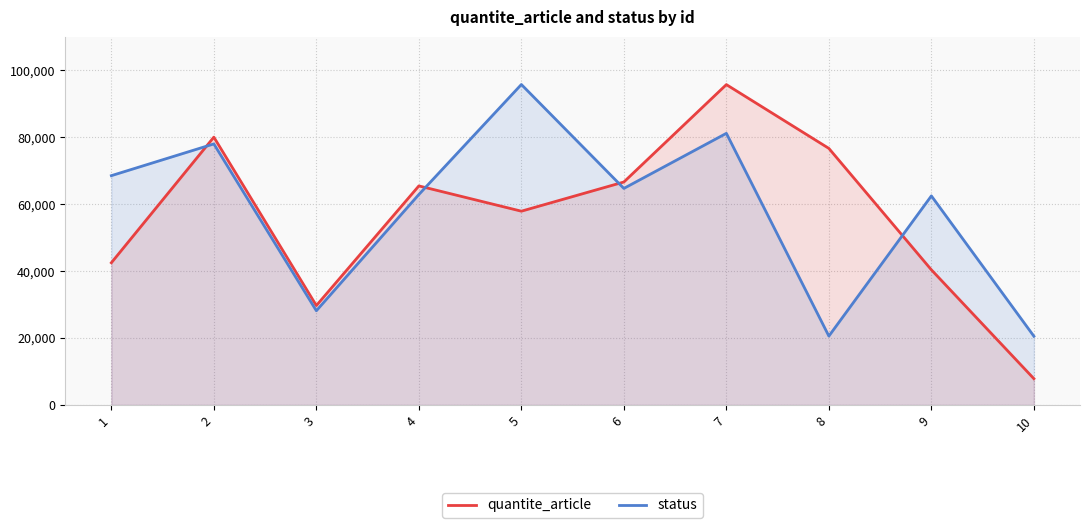

Rank the series by their average value, from lowest to highest.

quantite_article, status